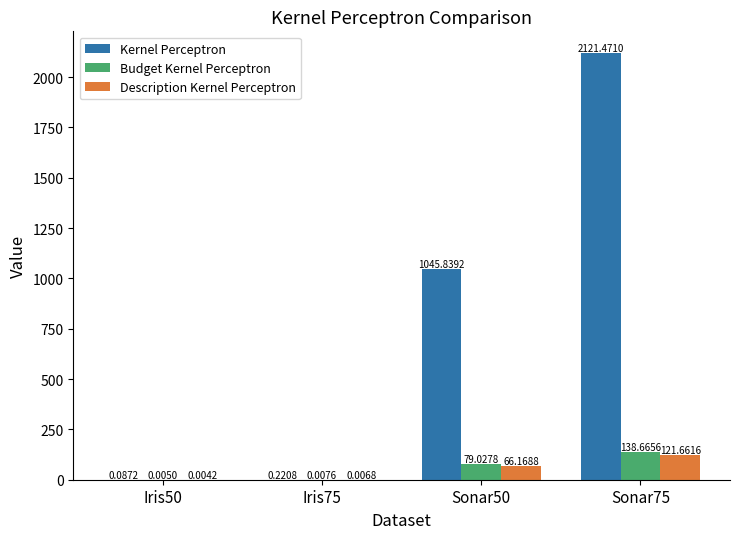

Which series has the widest spread of values?

Kernel Perceptron